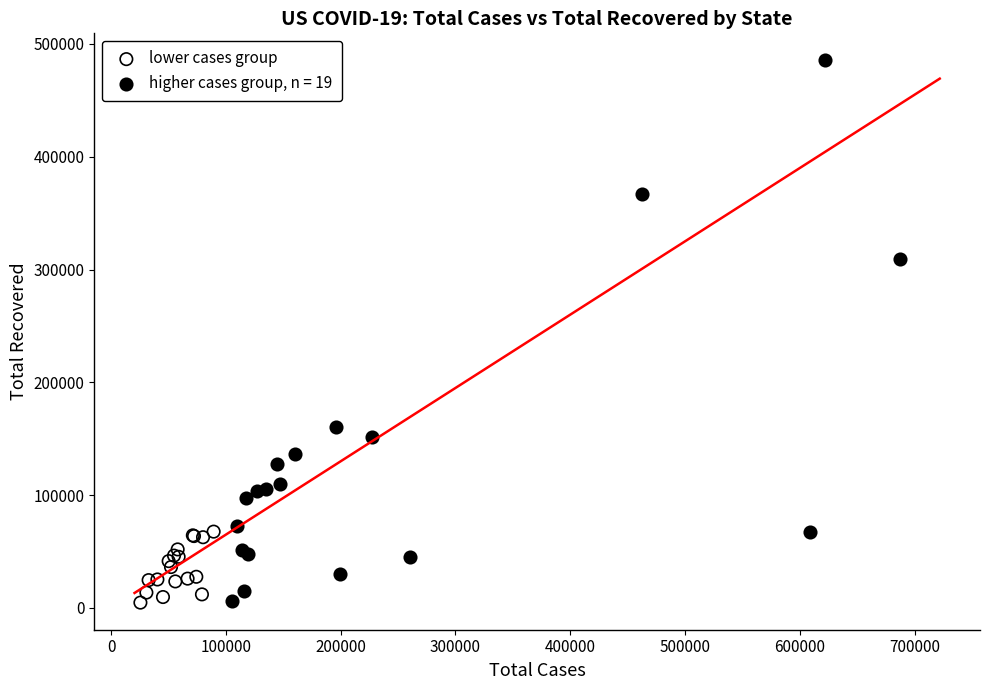

Which series has the largest Y range (max minus min)?

higher cases group, n = 19